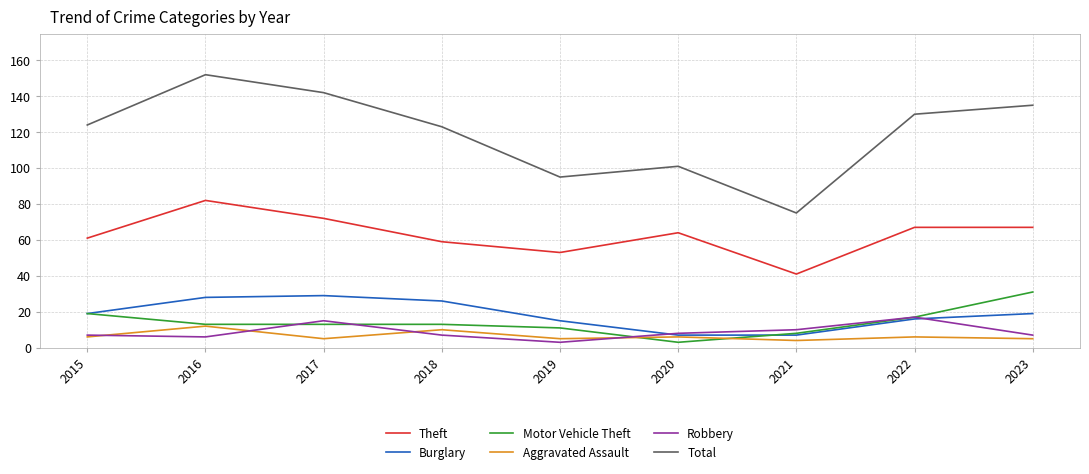

At which category is the sum across all series the highest?

2016